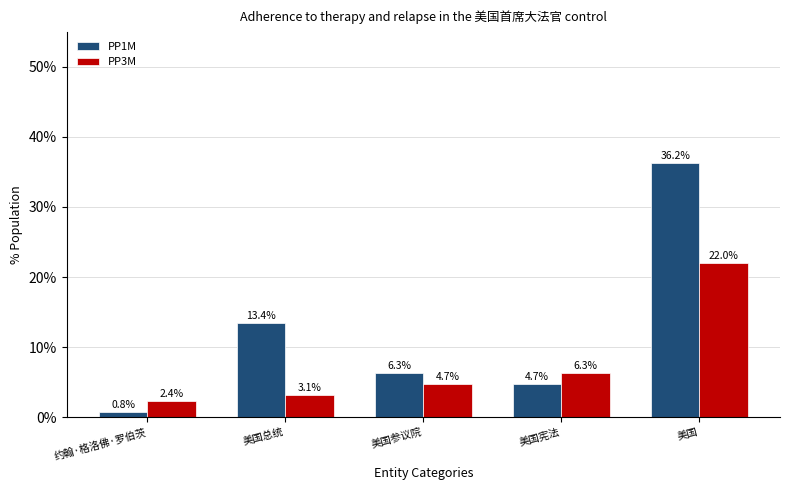

How many groups of bars are there?

5